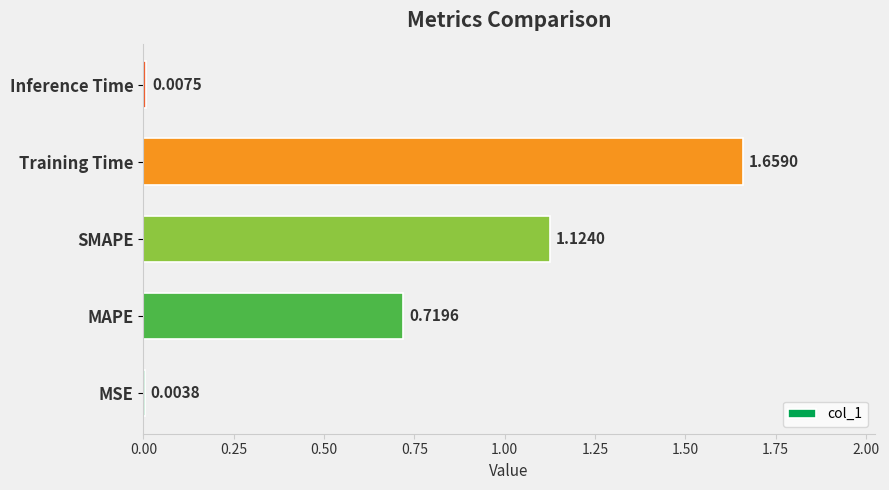

What is the sum of the values at MAPE and Training Time?

2.4